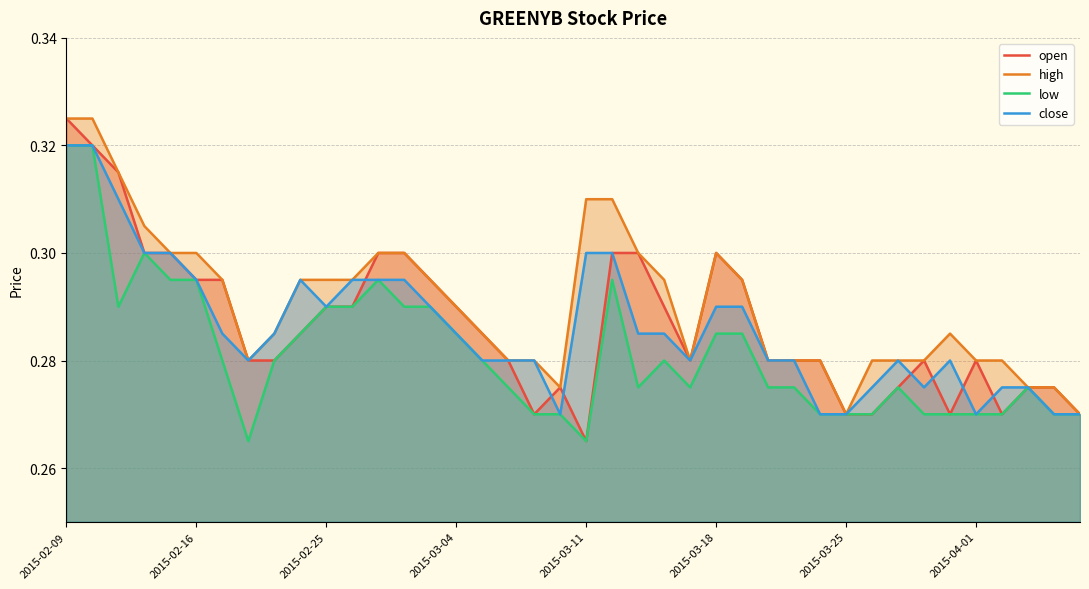

True or false: close and low intersect in this chart.

False